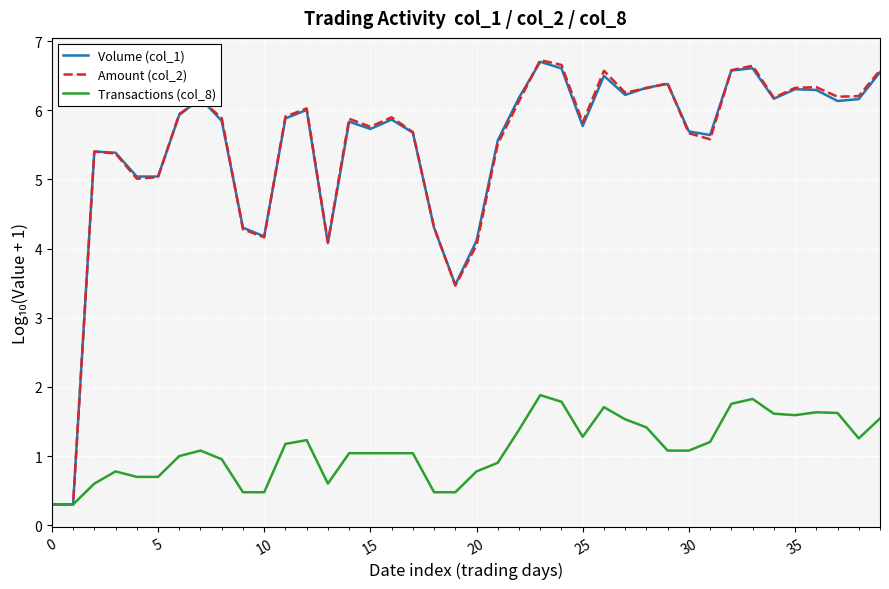

Which series has the largest range (max minus min)?

Amount (col_2)